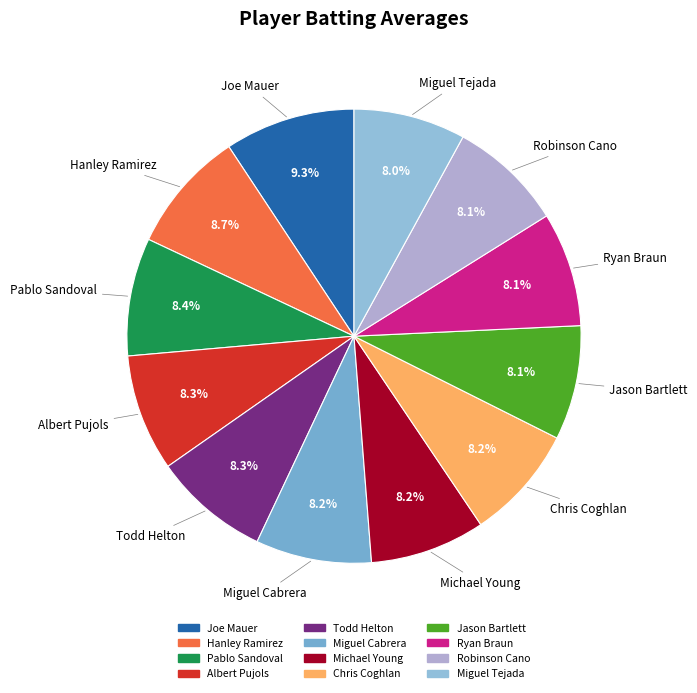

How many slices are in this pie chart?

12